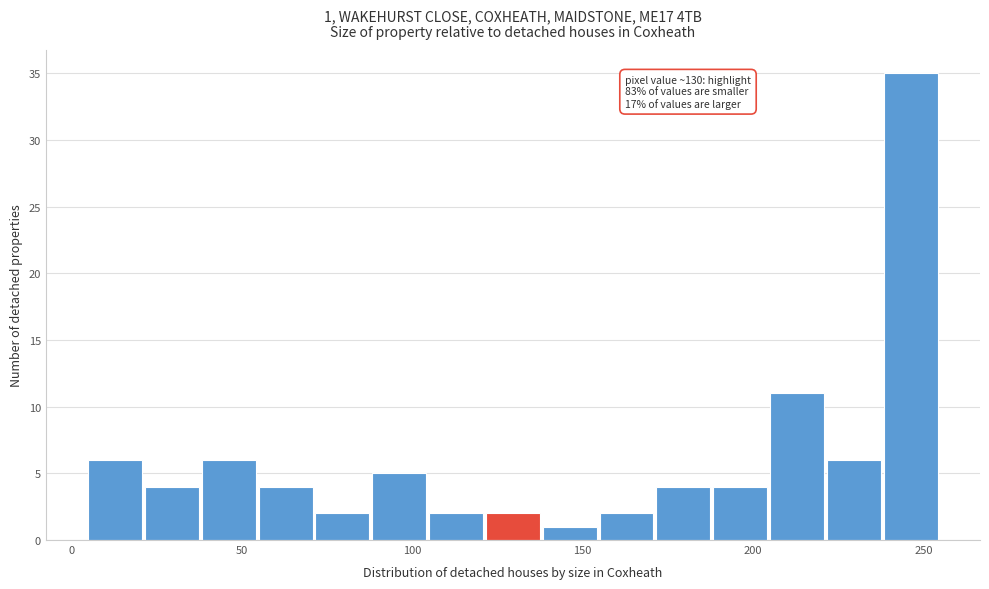

Around what value on the x-axis is the tallest bar? Give the approximate position of its centre, as read against the axis.

245